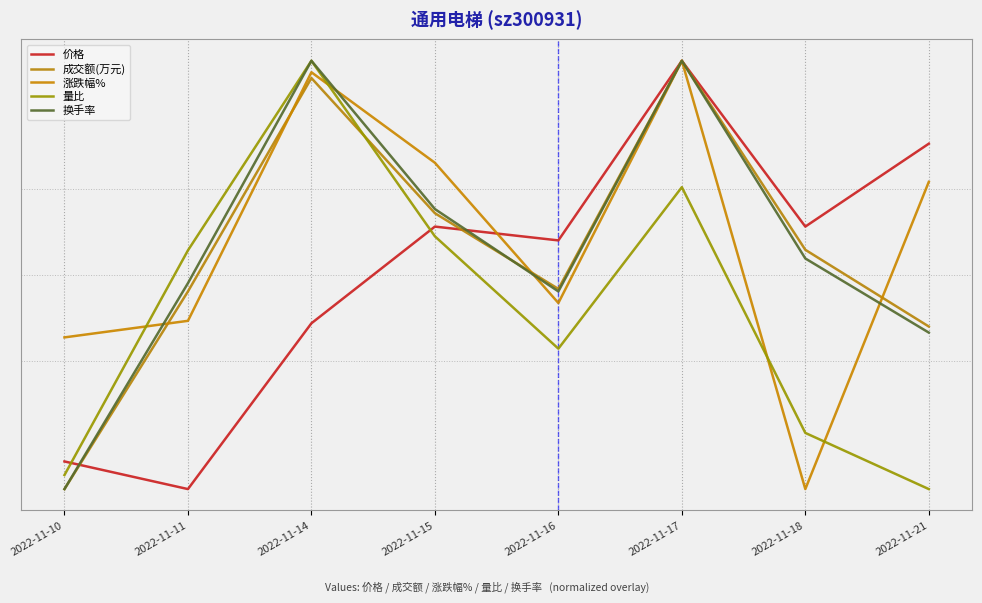

After their last crossing, which series has the higher values: 涨跌幅% or 换手率?

涨跌幅%